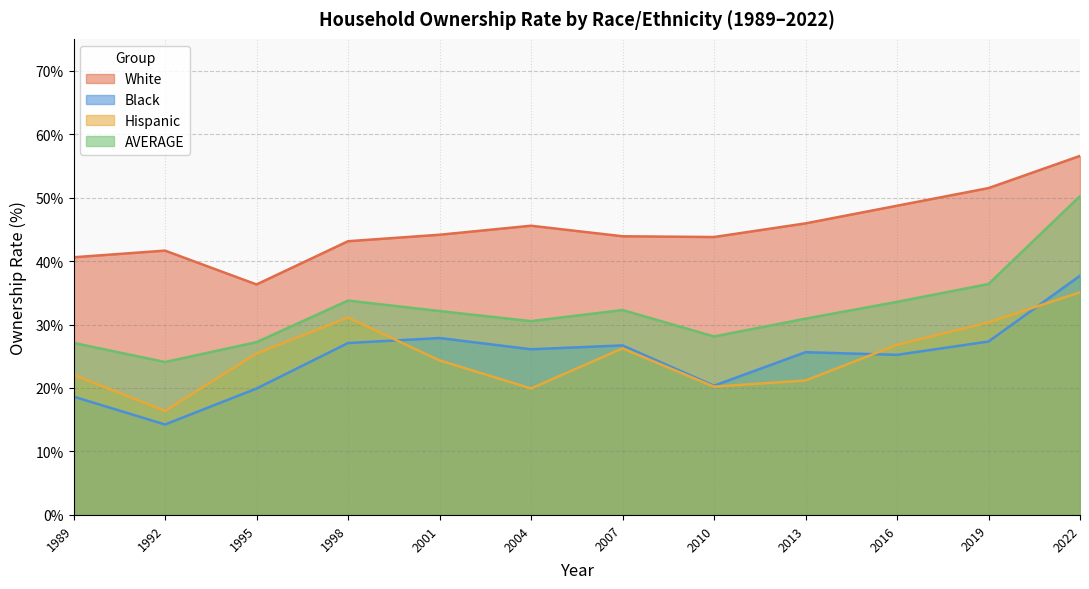

What are all the series names shown in the legend?

White, Black, Hispanic, AVERAGE